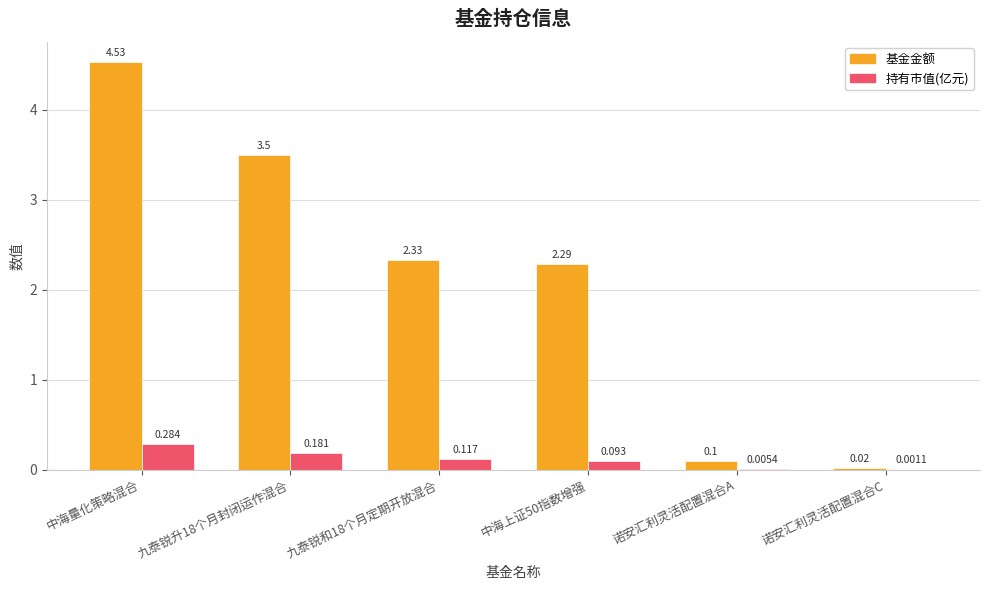

Which category has the highest value in the 持有市值(亿元) series?

中海量化策略混合